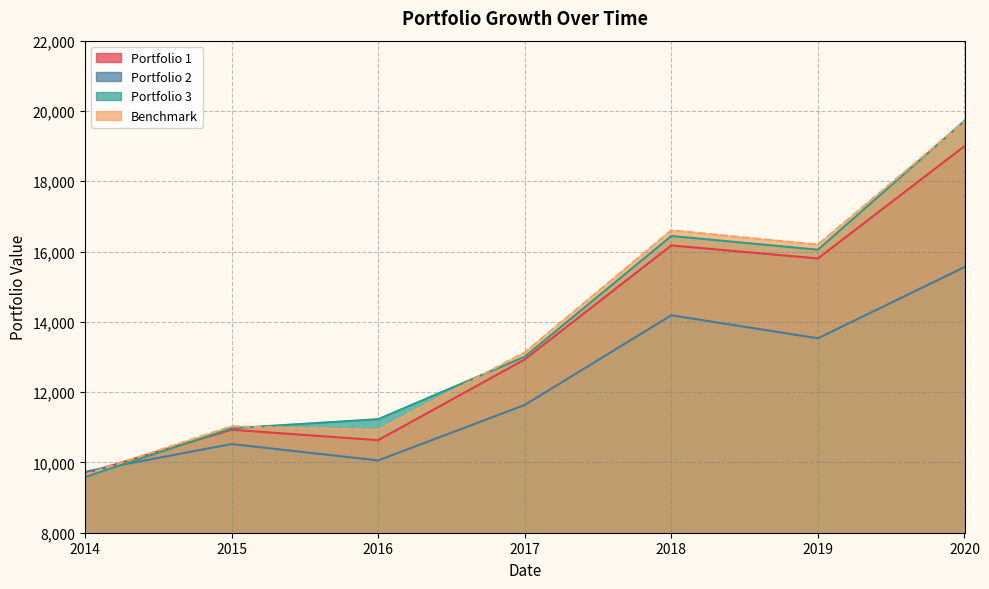

At which category does Portfolio 1 reach its first local peak?

2015